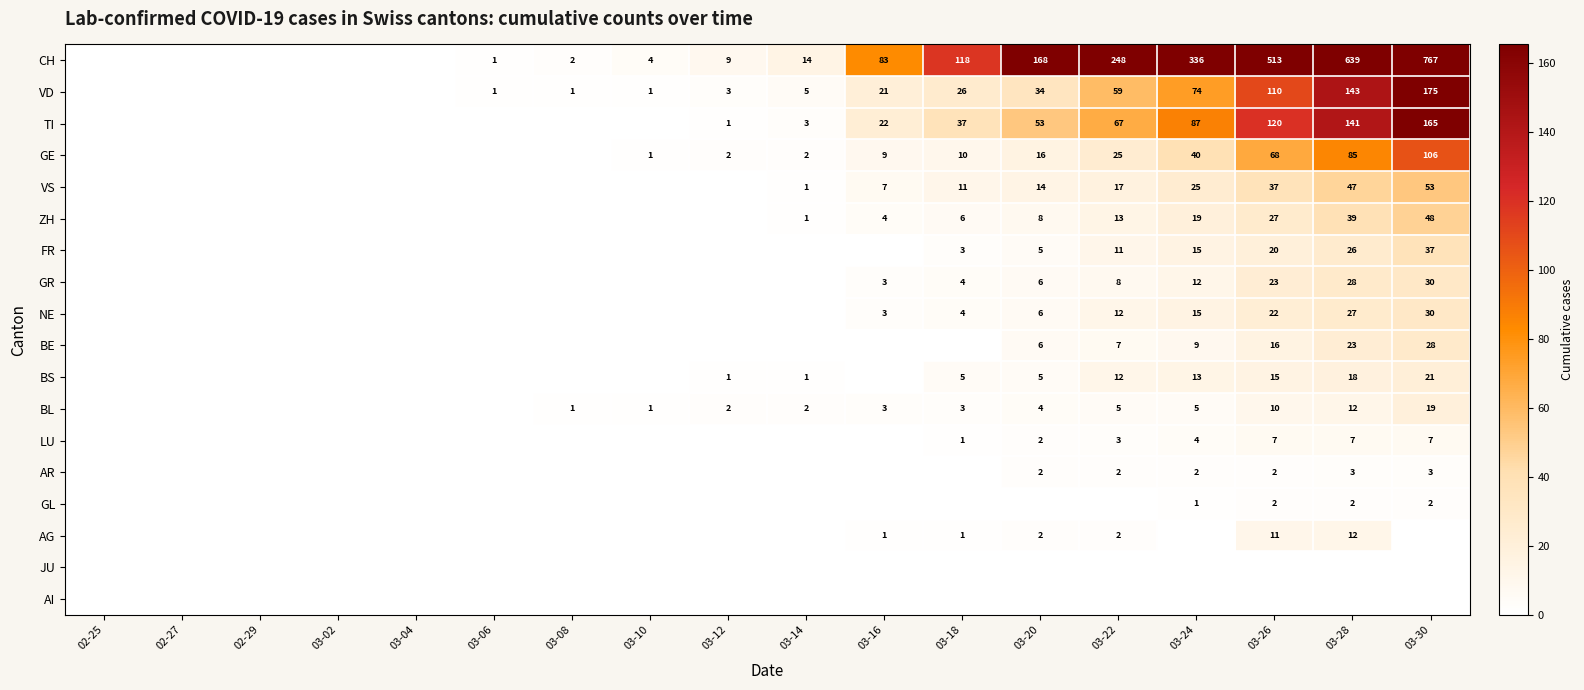

True or false: VD has a value of 59 at 03-22.

True